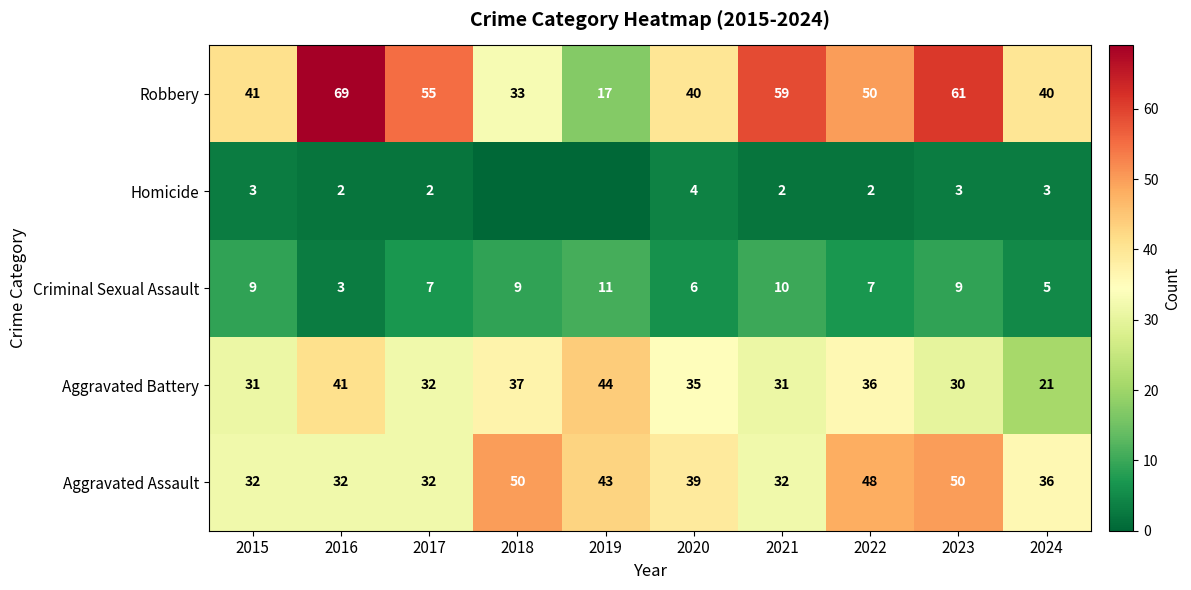

Which label corresponds to the largest value in the chart?

2016